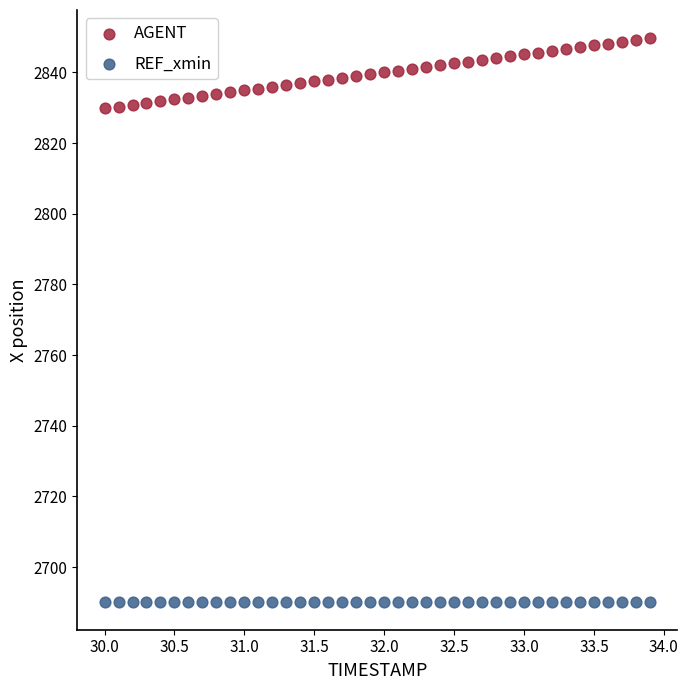

Which series contains the lowest Y value?

REF_xmin